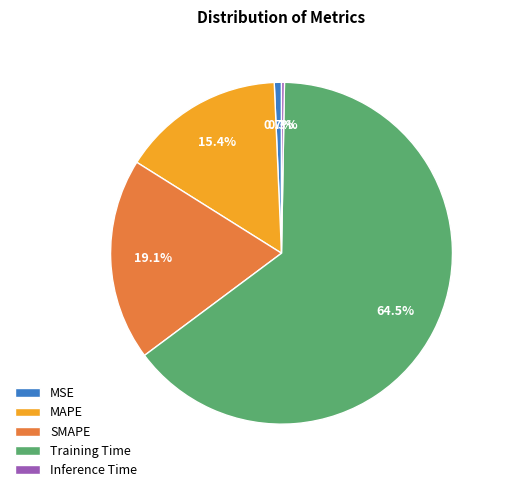

Which category has the biggest portion of the pie?

Training Time